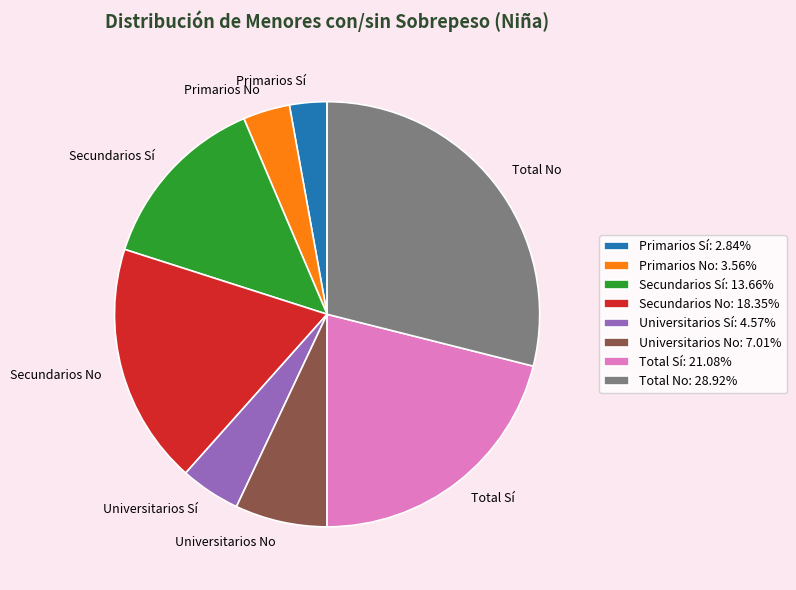

Is the sum of Primarios No and Universitarios Sí greater than half?

No